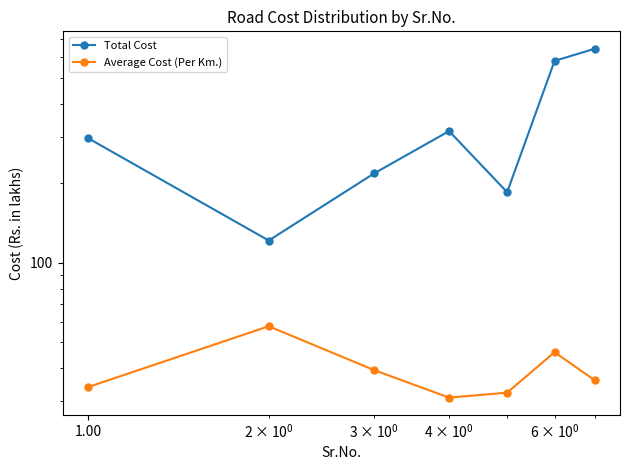

What is the average value of the Average Cost (Per Km.) series?

39.4